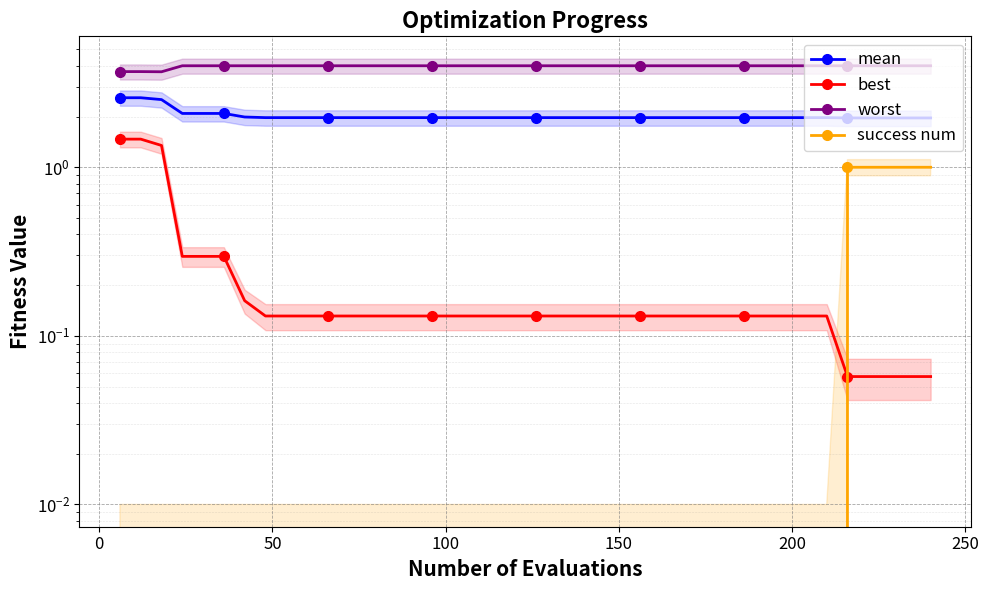

Rank the series by their maximum value, from lowest to highest.

success num, best, mean, worst